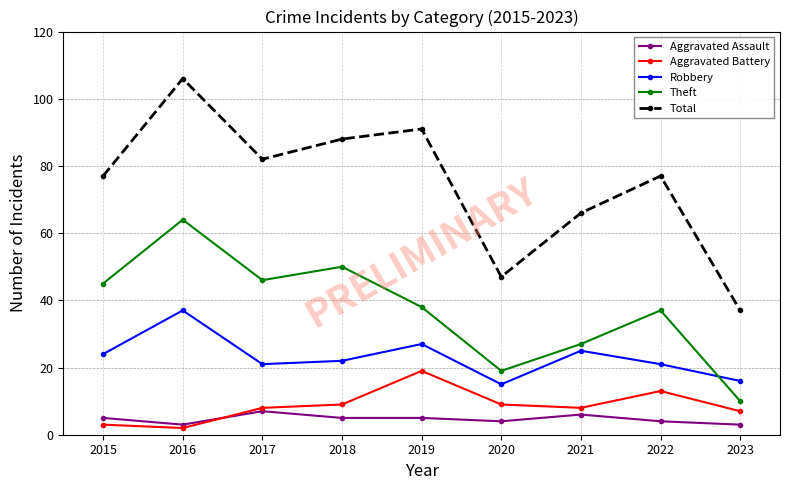

What is the difference between the highest and lowest values at 2023?

34